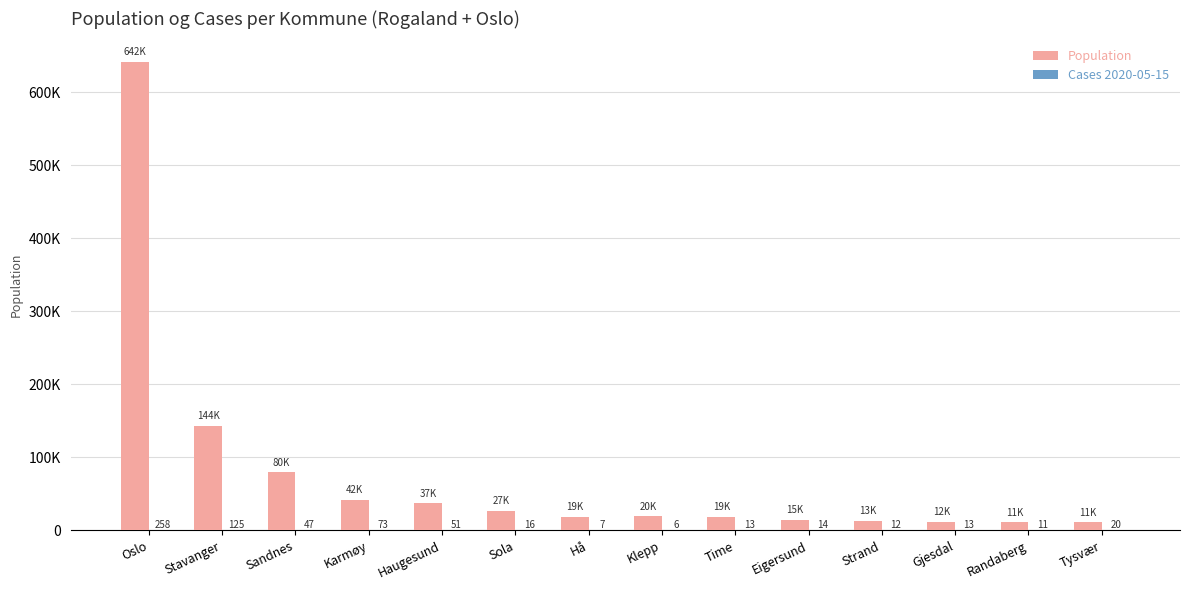

Which series has the largest total across all categories?

Population